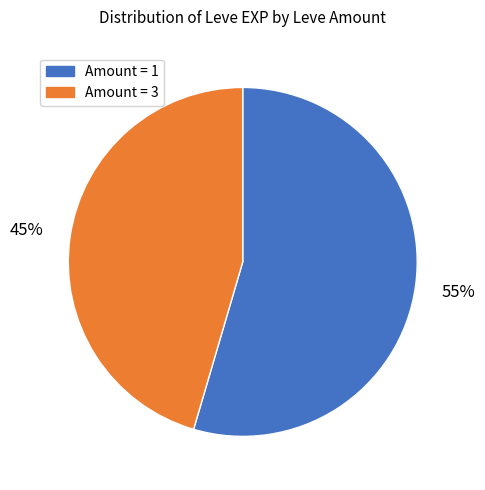

To the nearest percent, what is the average slice percentage?

50%